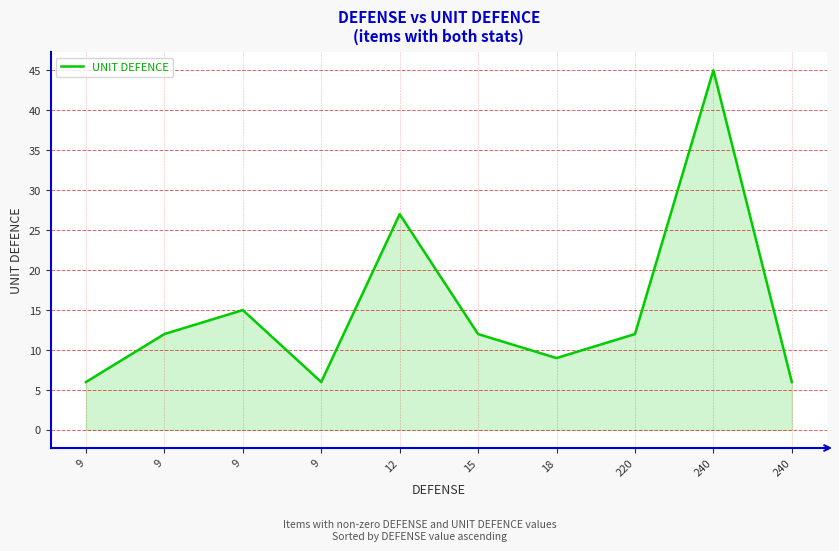

At which label is the value closest to 25?

12